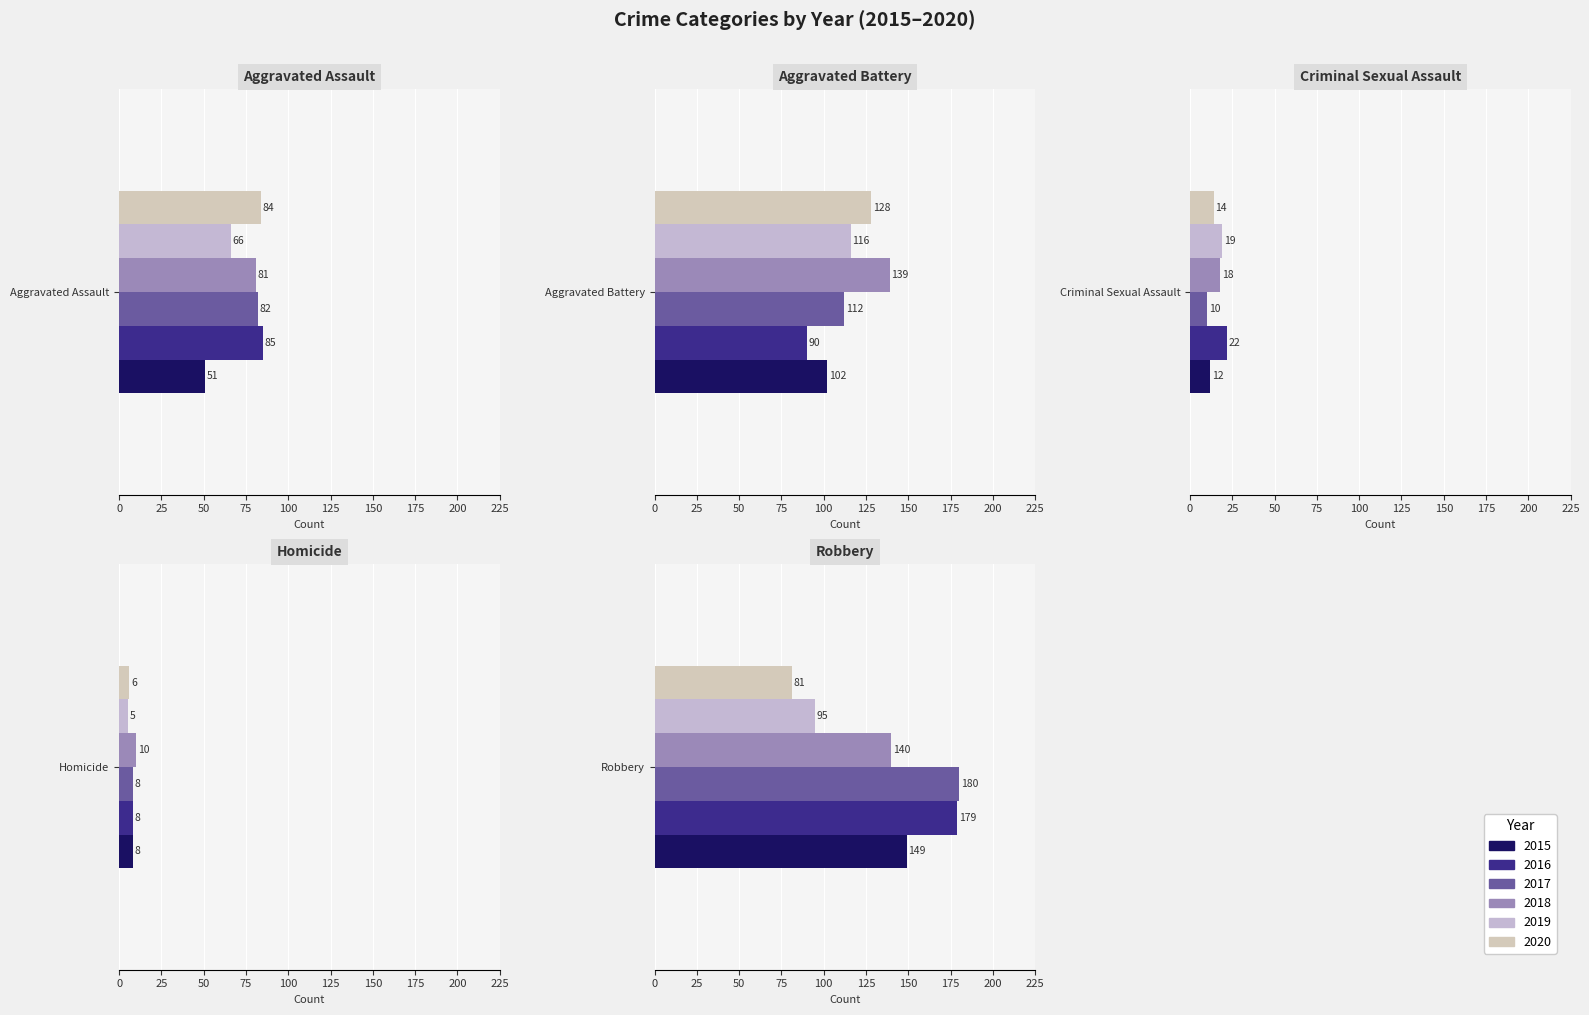

Where is 2015 nearest to the value 78?

Aggravated Battery